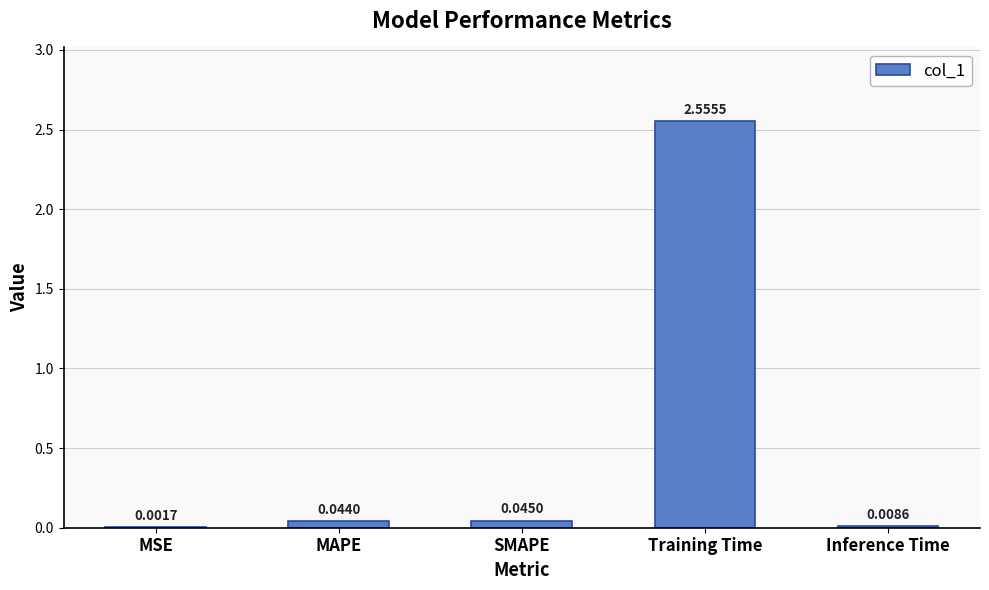

Which has a higher value, Training Time or MSE?

Training Time